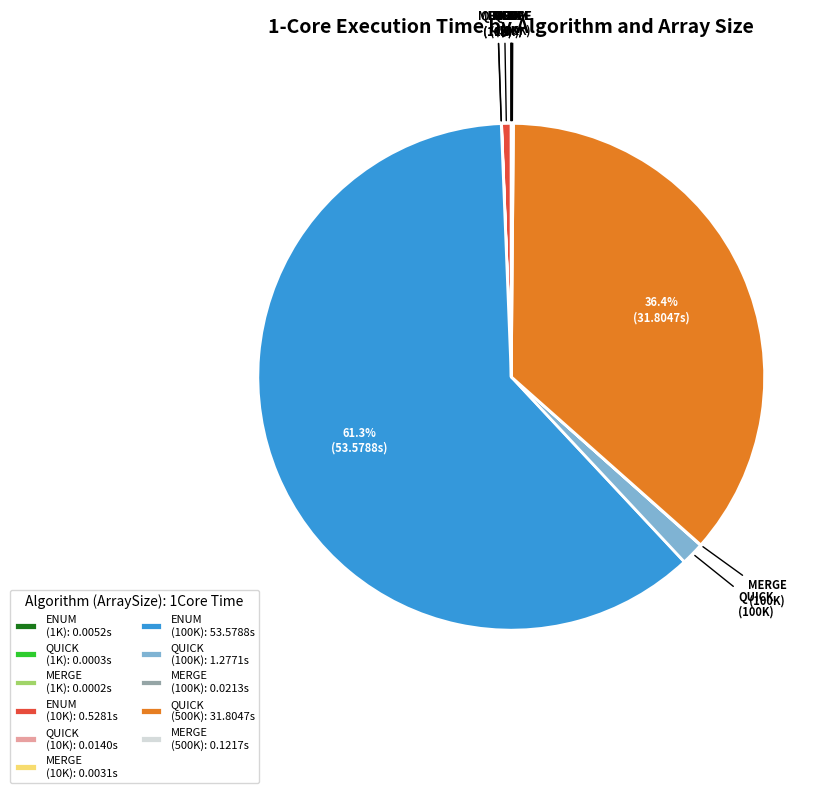

Which category has the biggest portion of the pie?

ENUM (100K): 53.5788s